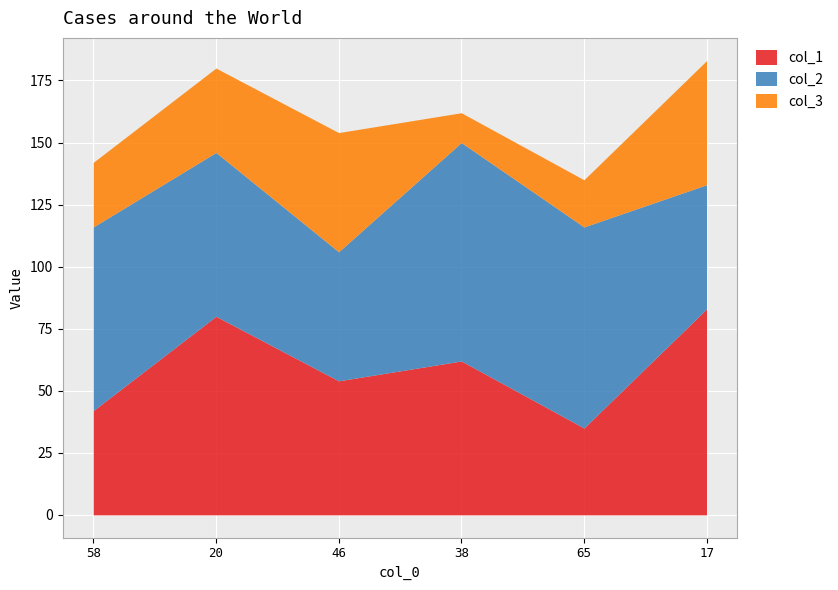

At which category does col_3 reach its first local peak?

46